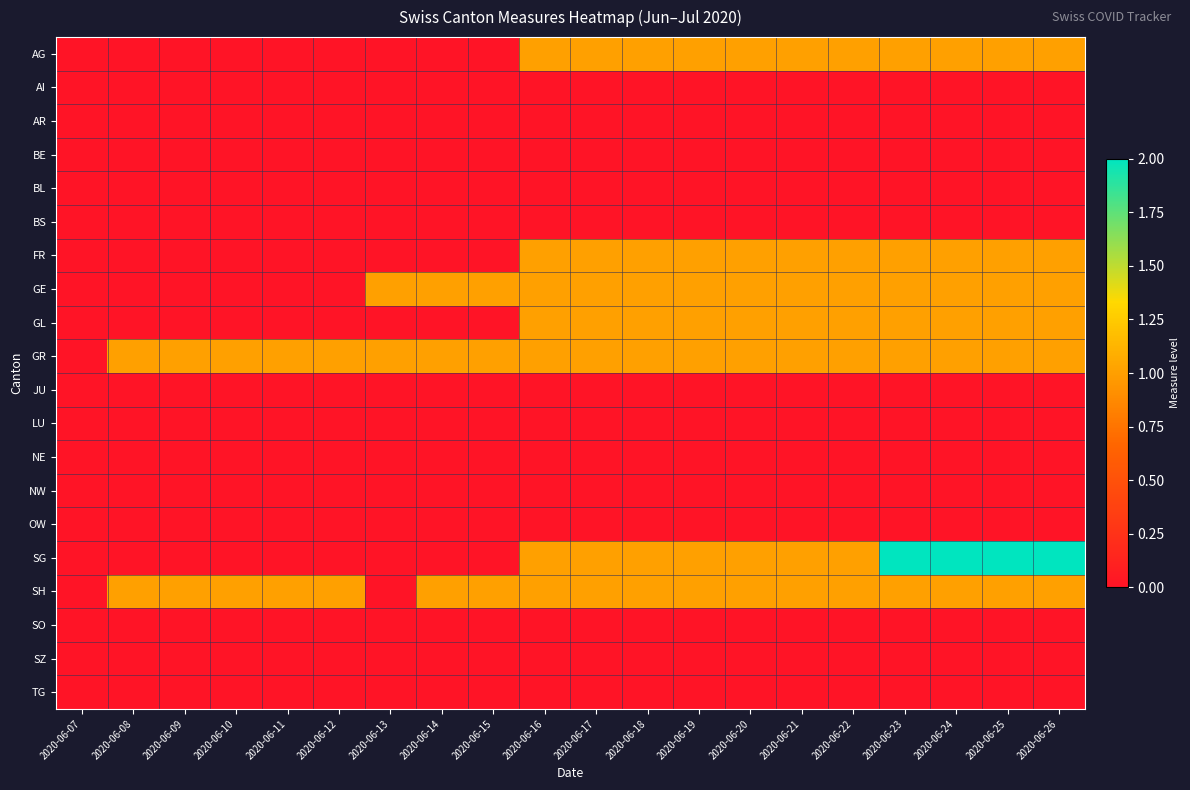

What is the total value across all series at 2020-06-14?

3